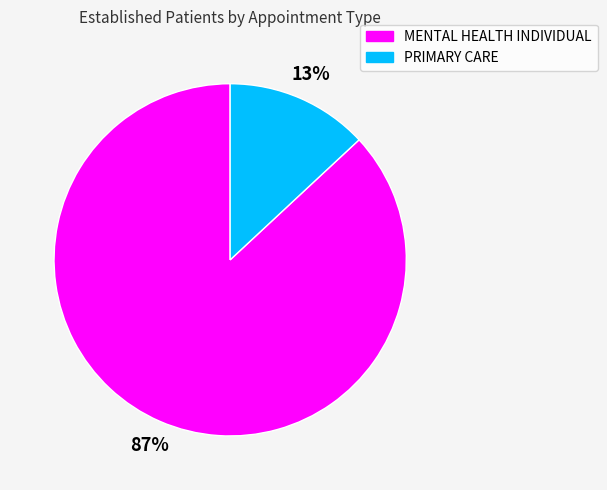

Is there any slice that represents more than half of the pie?

Yes